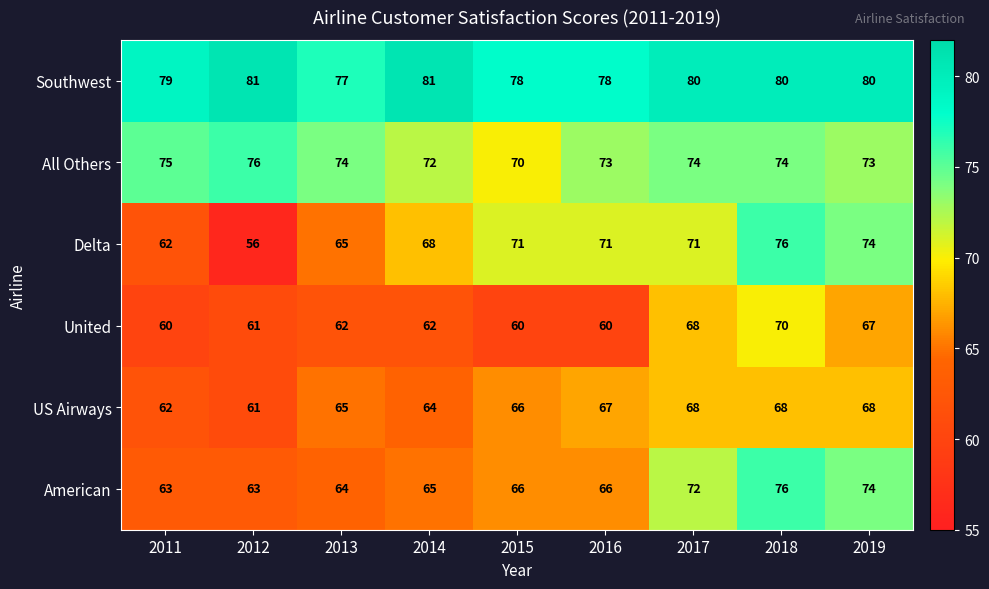

The United series shows 21 at 2018. True or false?

False